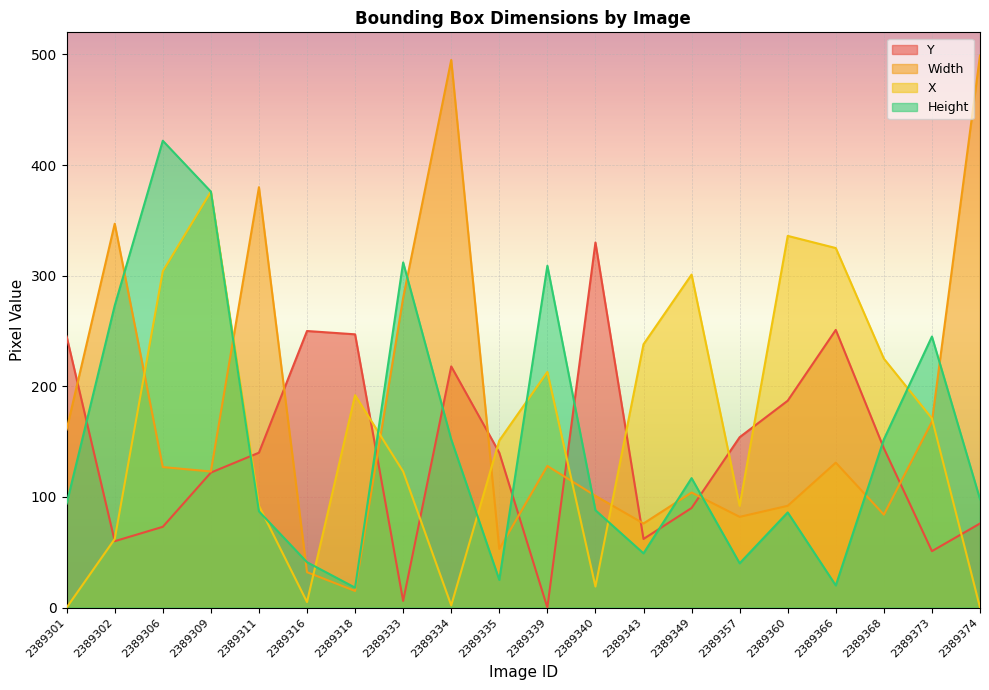

How many values in the Y series are below 140?

9